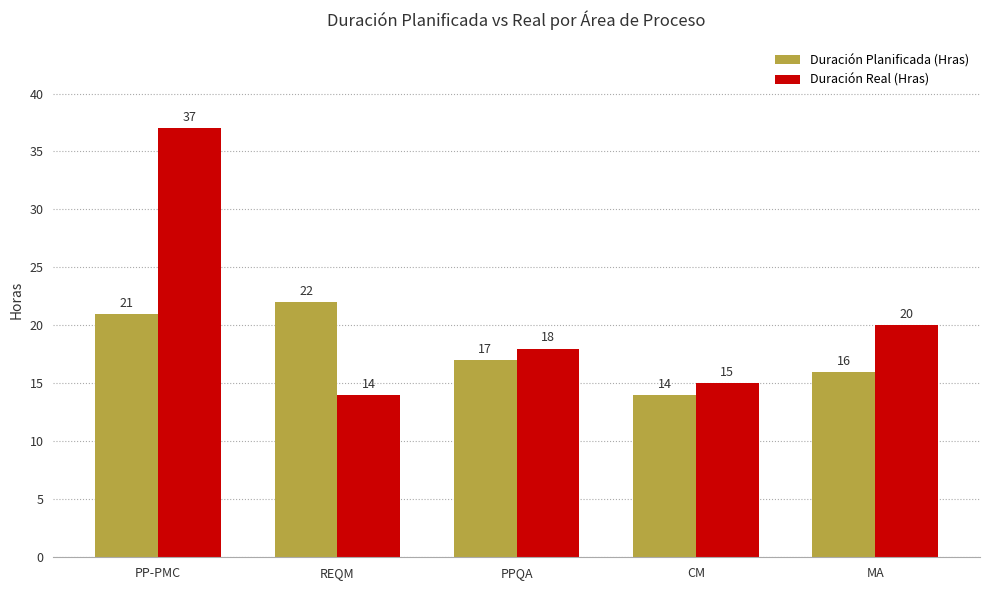

Count the Duración Planificada (Hras) values in the range 16 to 21.

3